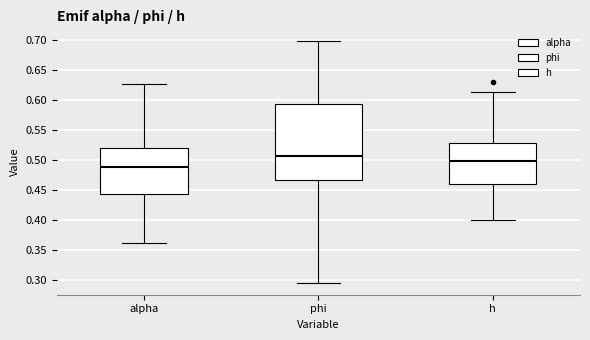

Reading left to right, transcribe this box plot: for each box, give where its median line is, the range the box spans, and where its two whiskers end, as read against the y-axis. The values are not printed on the chart, so give them approximately, as read against the axis.

alpha: median 0.490, box 0.445 to 0.520, whiskers 0.360 to 0.625
phi: median 0.505, box 0.470 to 0.595, whiskers 0.295 to 0.700
h: median 0.500, box 0.460 to 0.530, whiskers 0.400 to 0.615